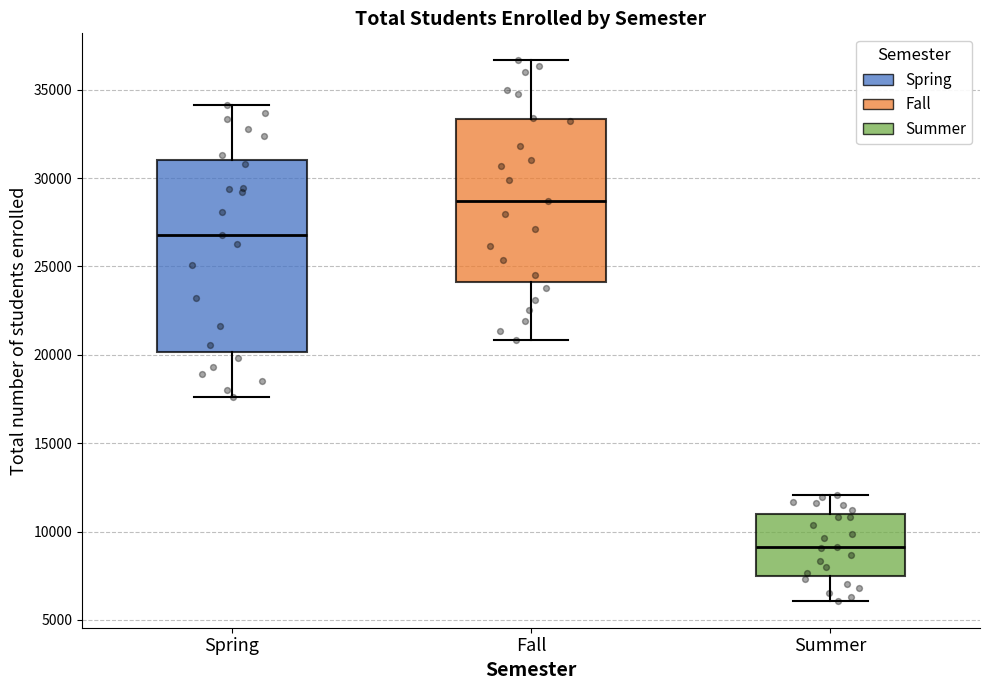

Which box's median line is the highest?

Fall